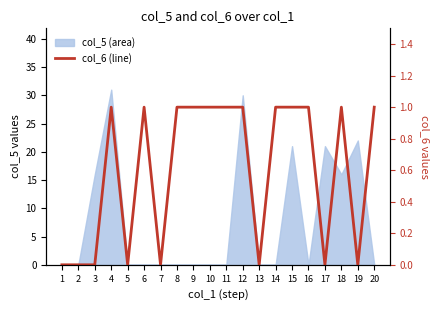

Is it true that the value at 13 is 0?

True